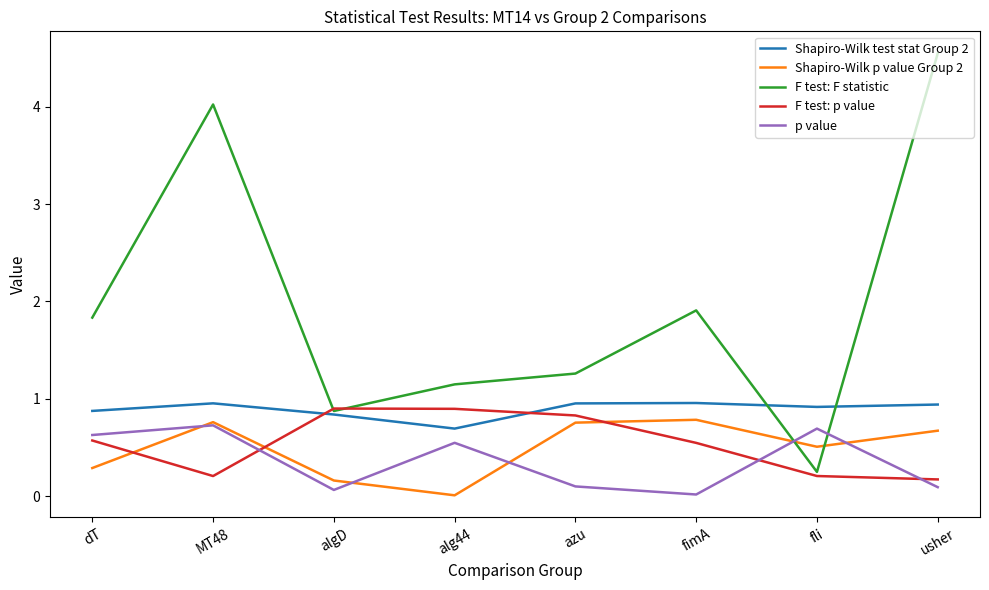

Where is the first local minimum for Shapiro-Wilk p value Group 2?

alg44